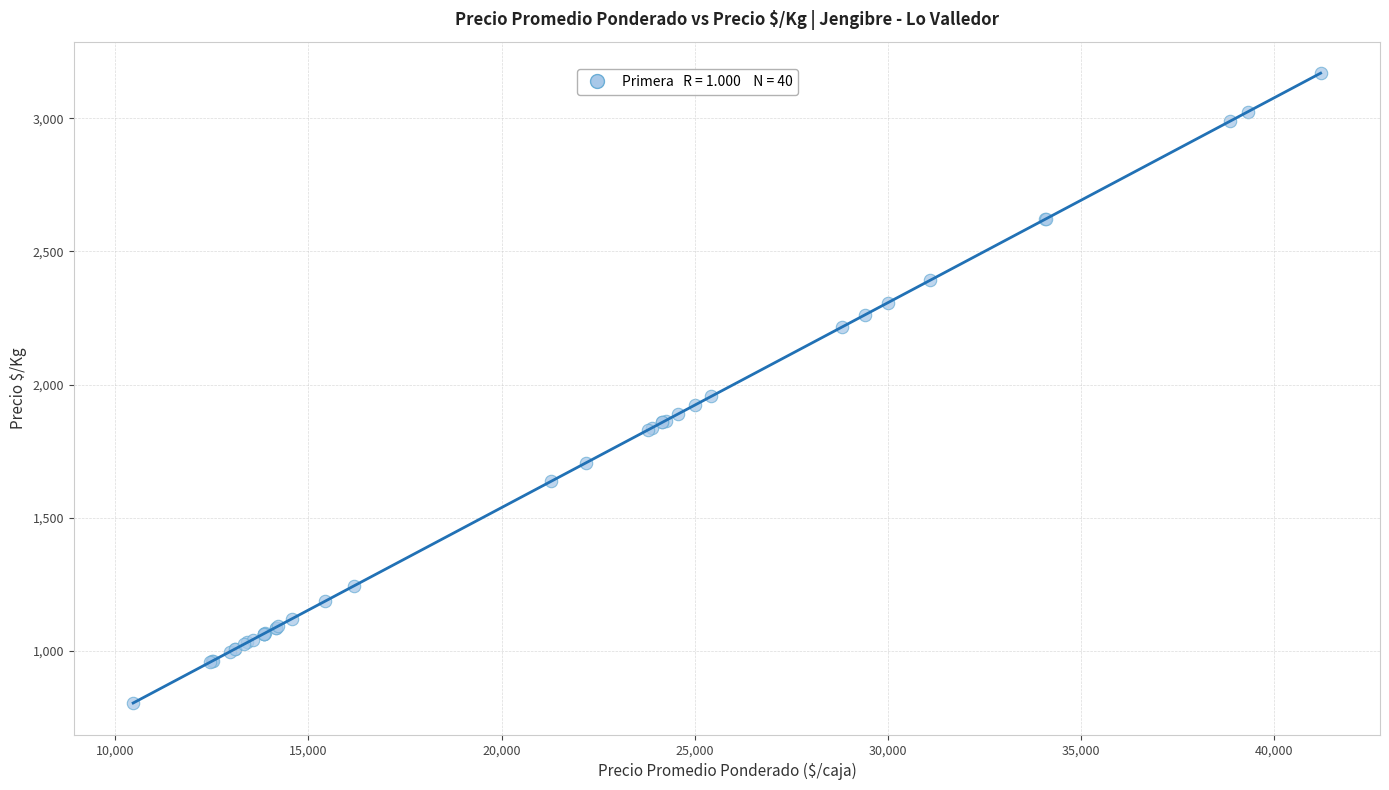

What Y value in the scatter plot is closest to 1987?

1956